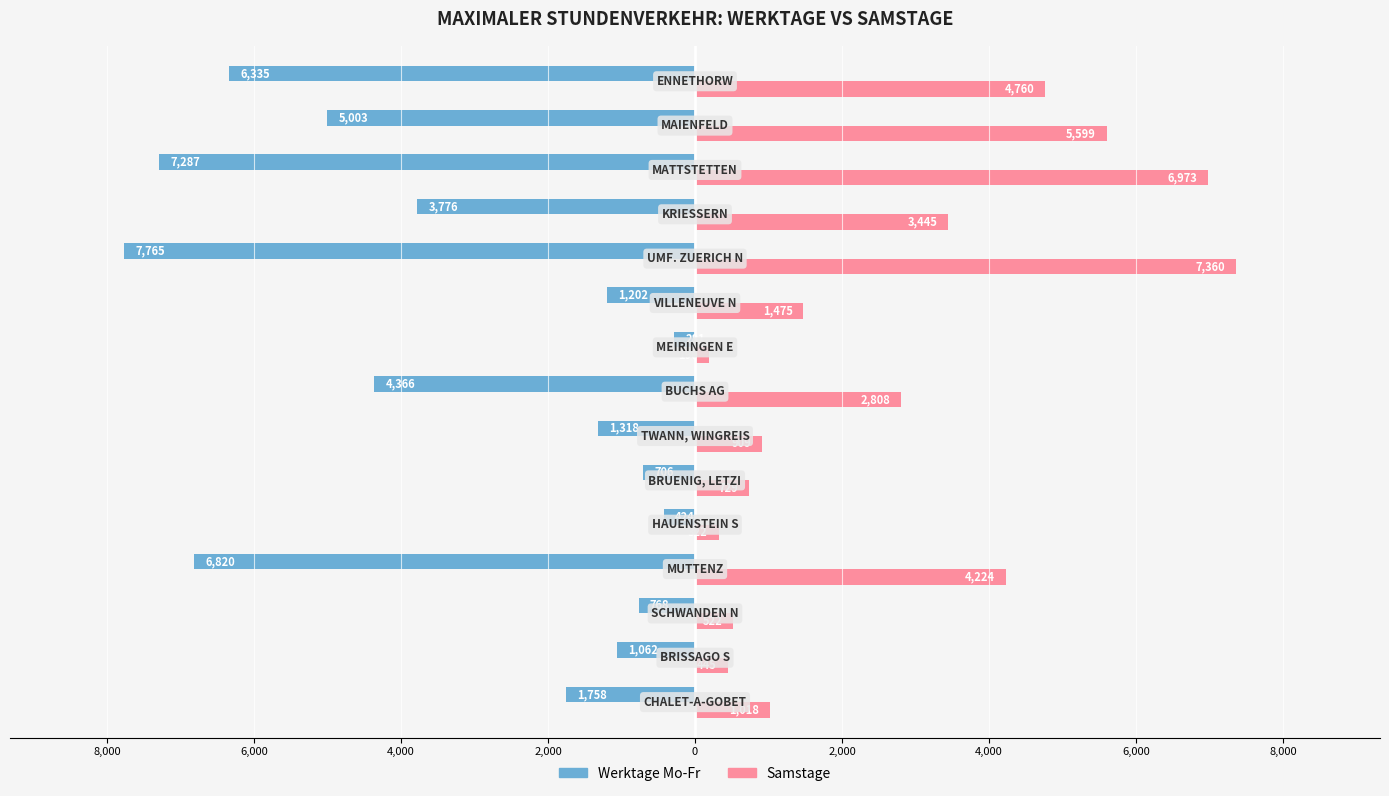

What are all the series names shown in the legend?

Werktage Mo-Fr, Samstage